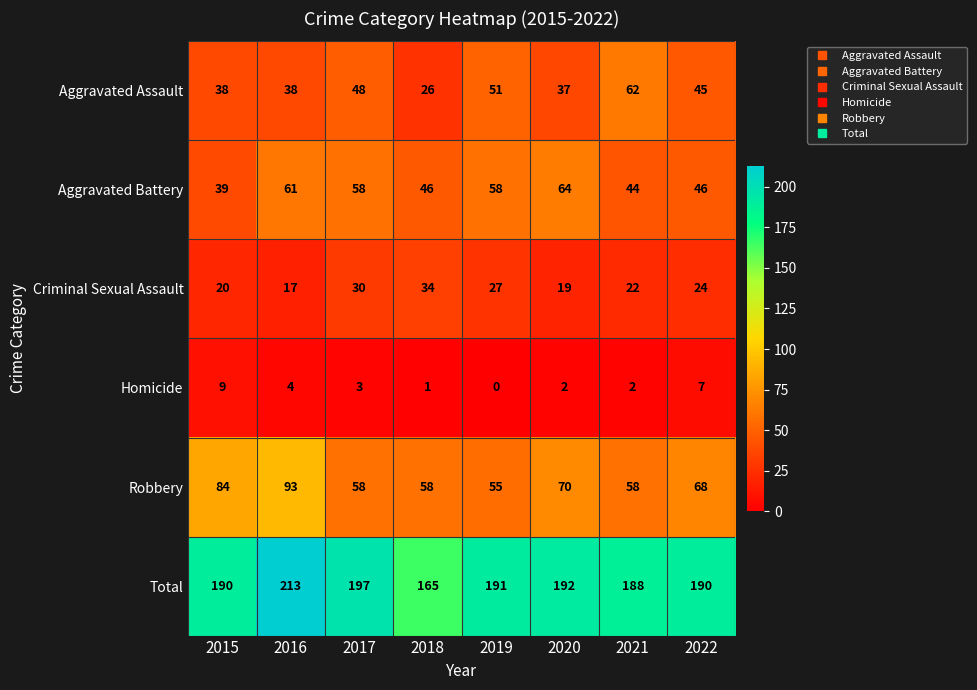

Which category has the lowest value in the Homicide series?

2019